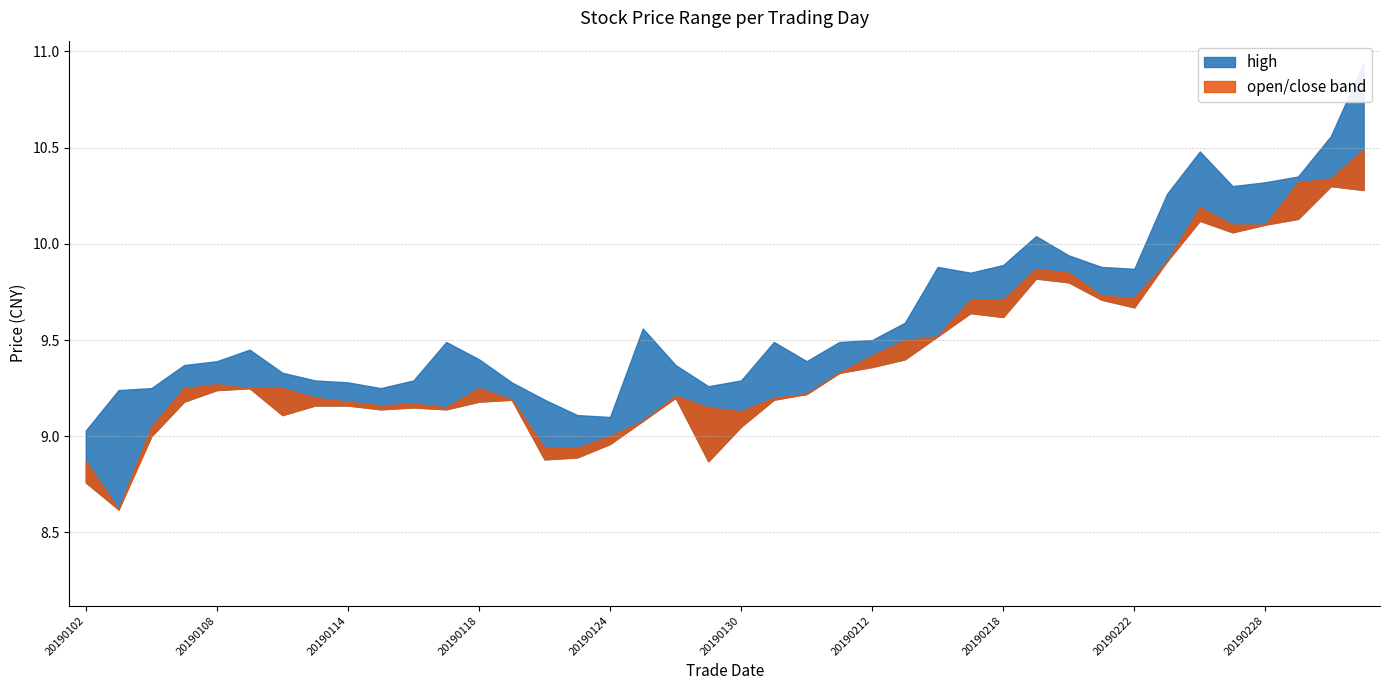

Which label corresponds to the smallest value in the chart?

20190103